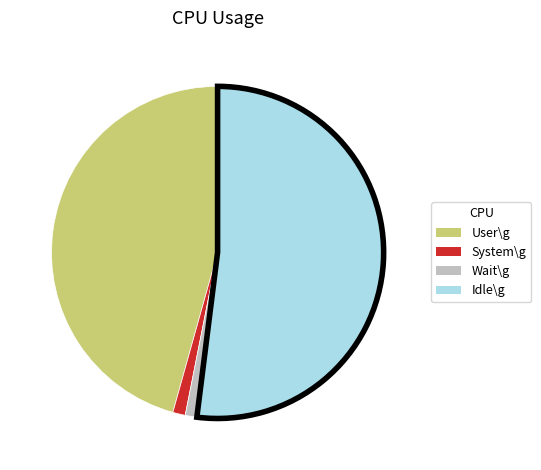

Does Idle\g represent more than half of the total?

Yes